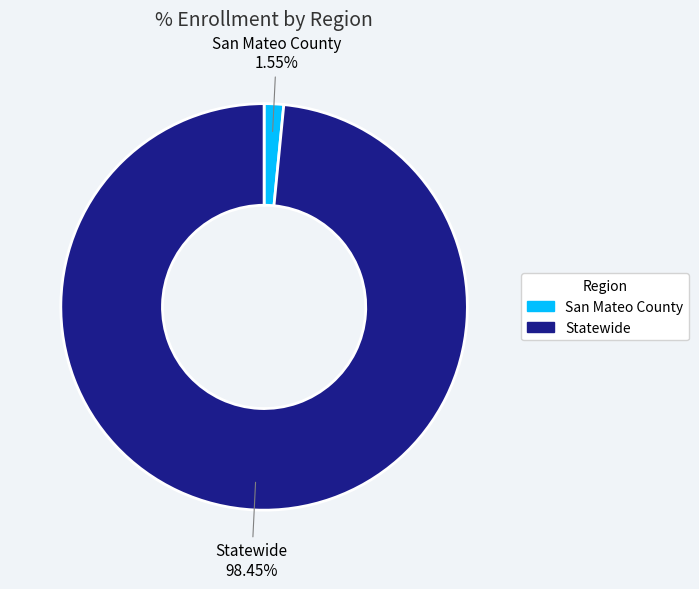

How many segments does this pie chart have?

2